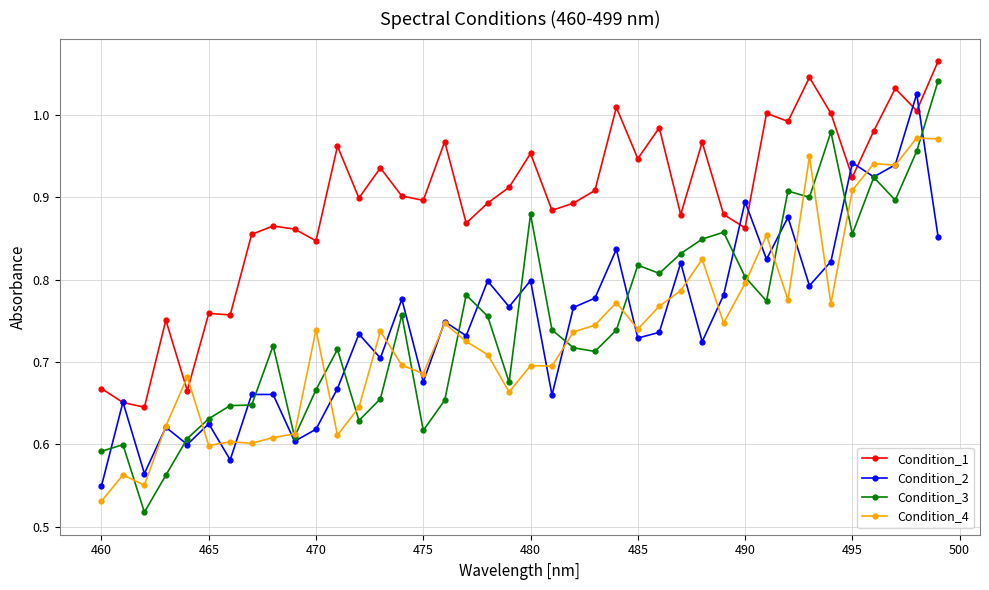

List the series in order of their peak value, lowest first.

Condition_4, Condition_2, Condition_3, Condition_1